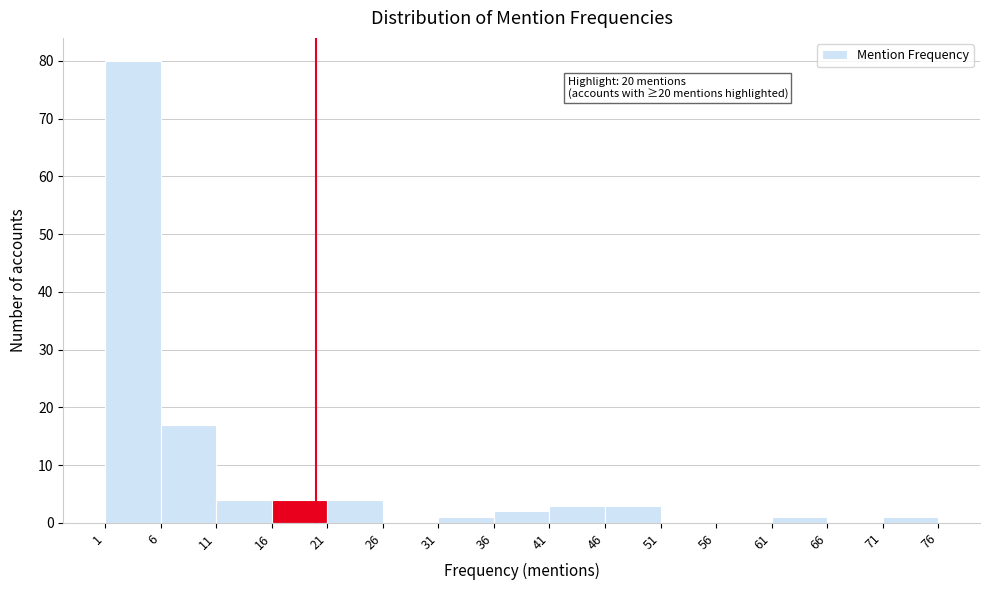

Which range on the x-axis has the tallest bar?

1 to 6